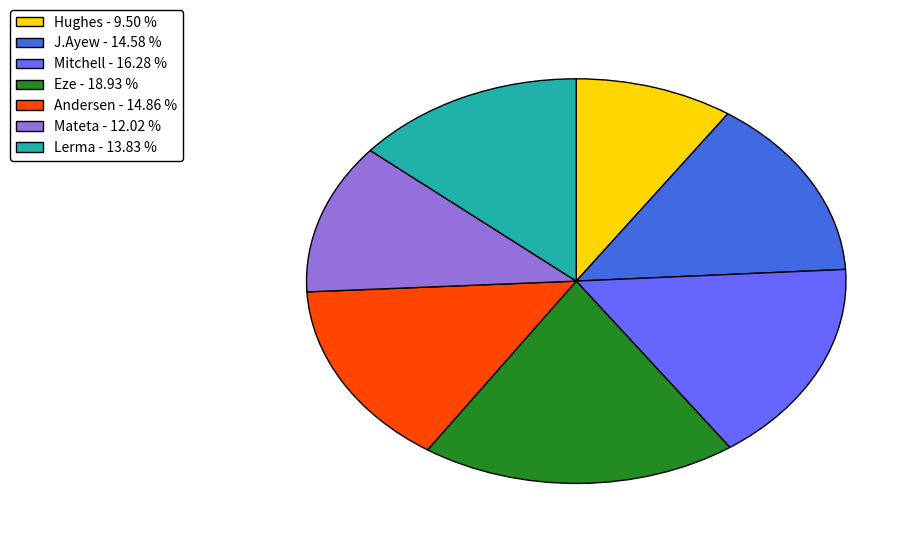

Does any single category account for the majority?

No